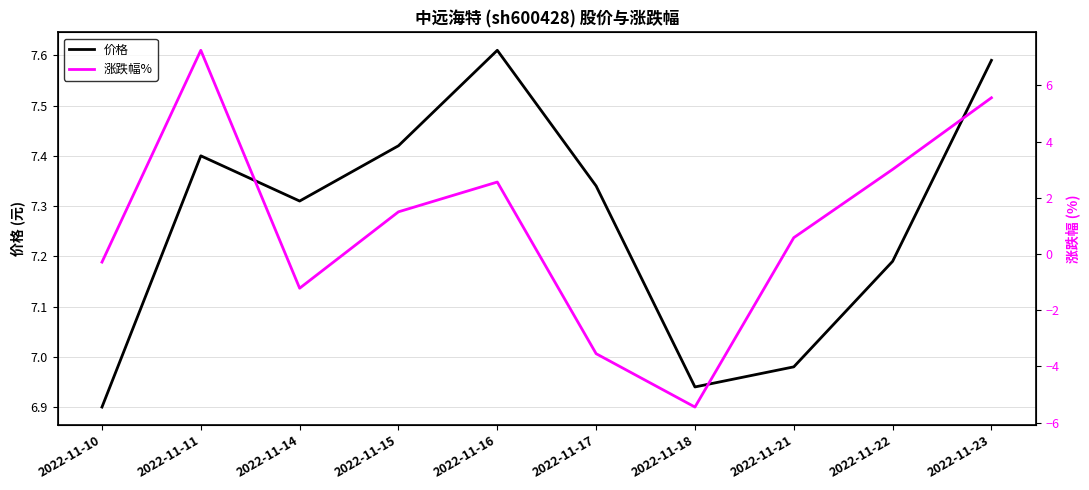

Which series has the largest range (max minus min)?

涨跌幅%